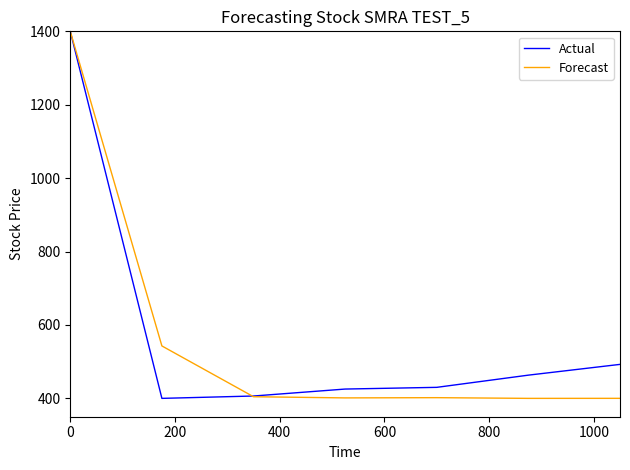

How many values in the Actual series are below 430?

3